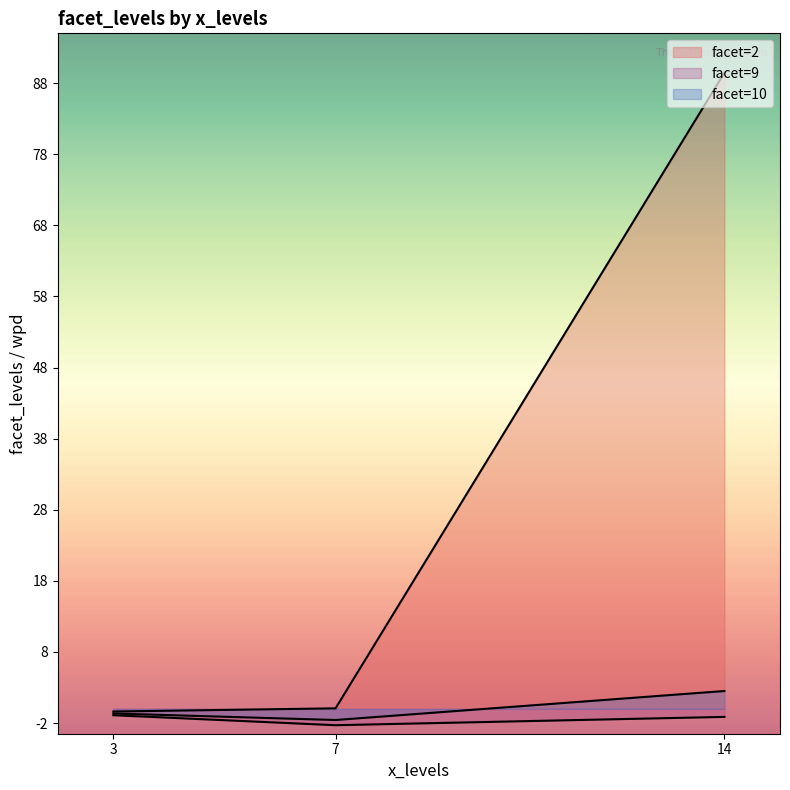

After their last crossing, which series has the higher values: wpd or facet_levels?

facet_levels